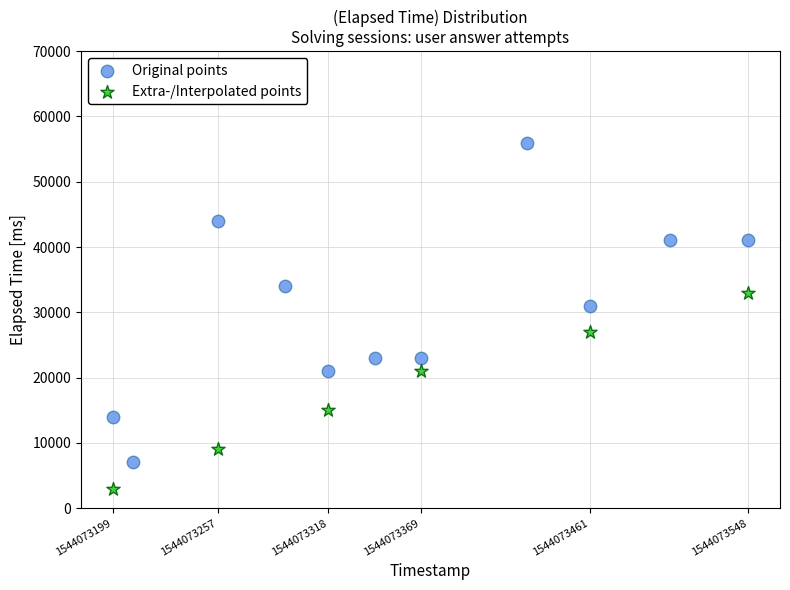

Which series contains the highest Y value?

Original points